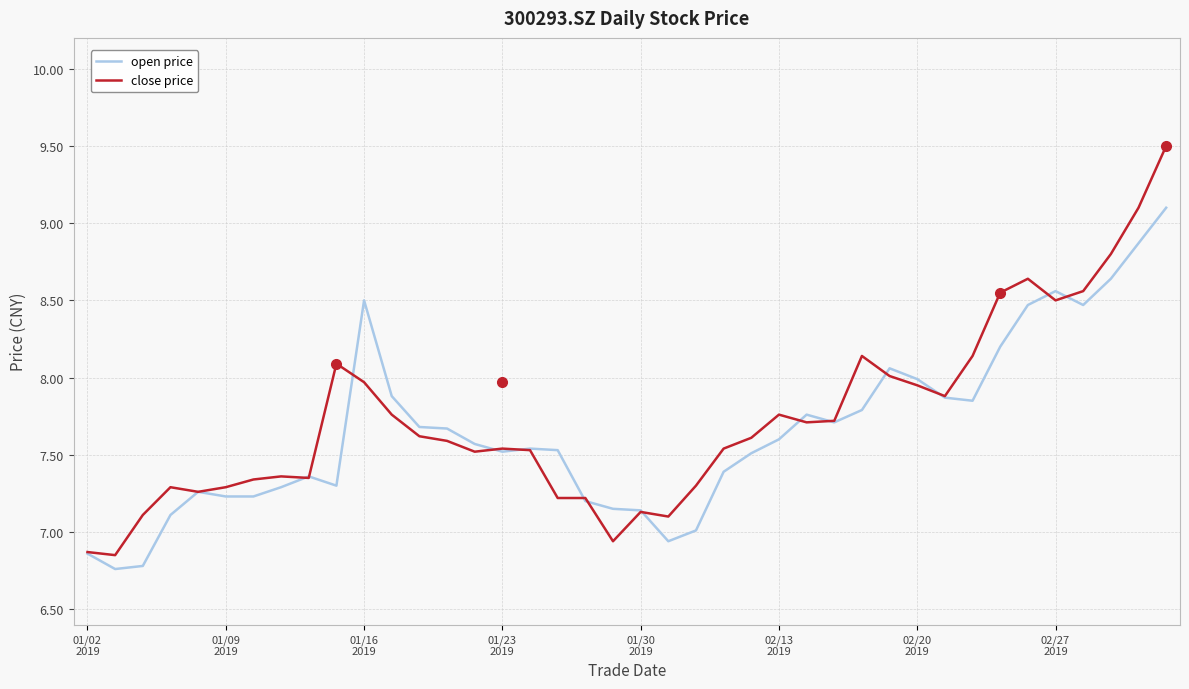

What is the average value of the close price series?

7.7